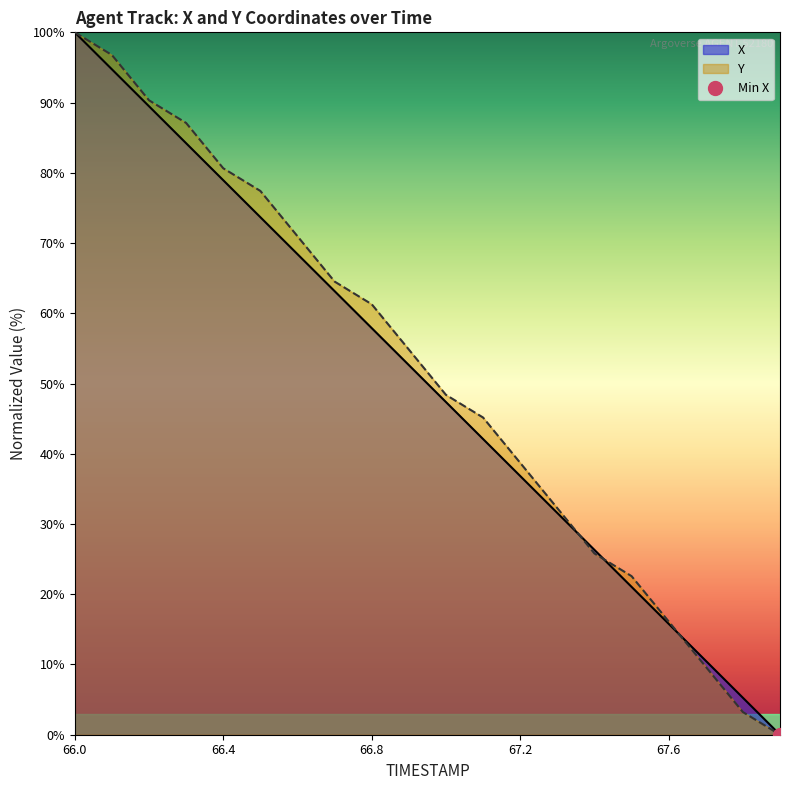

Read the Y value at 67.6.

16.1